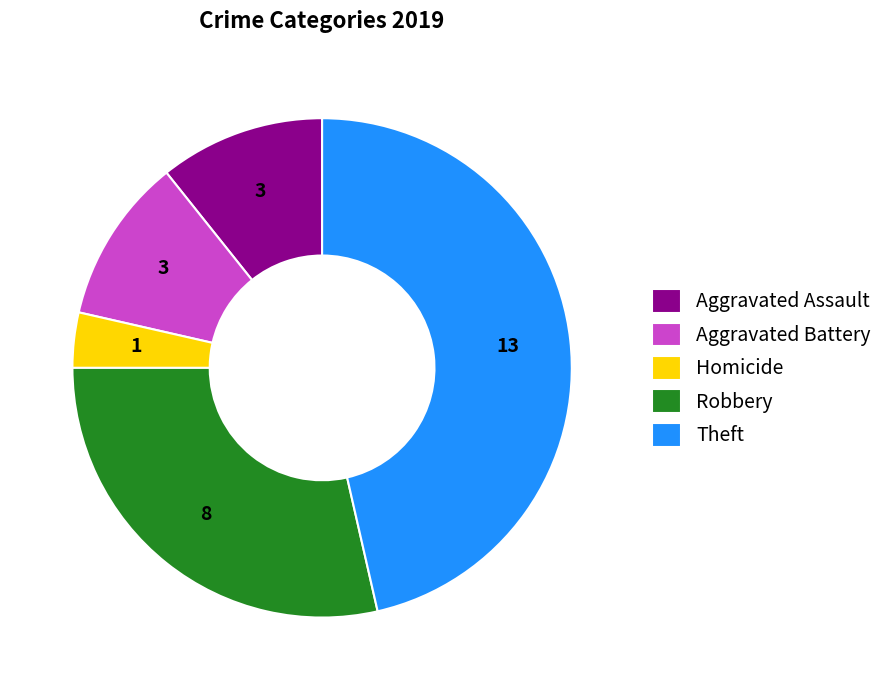

Do Homicide and Aggravated Assault together represent more than half of the pie?

No